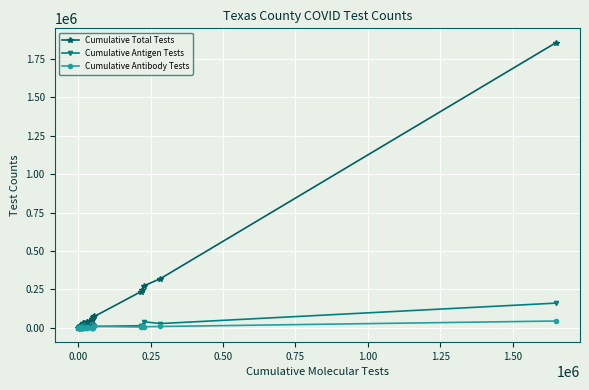

What is the average value of the Cumulative Antibody Tests series?

2889